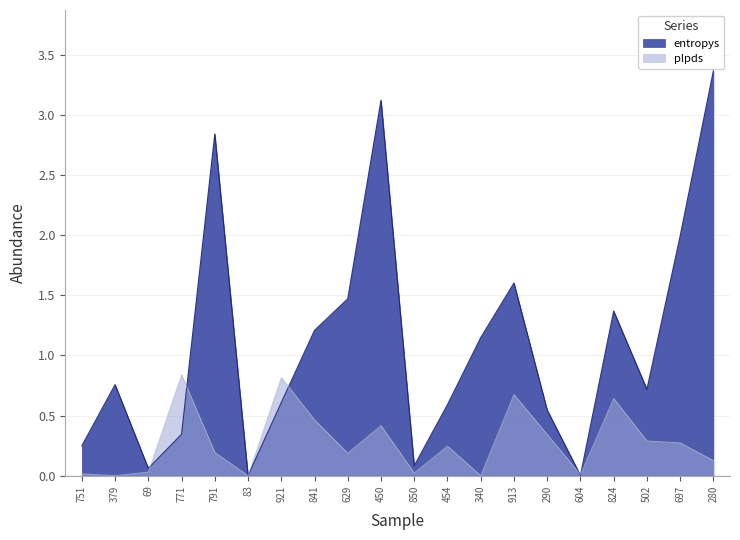

What is the difference between the maximum and minimum values in the plpds series?

0.8